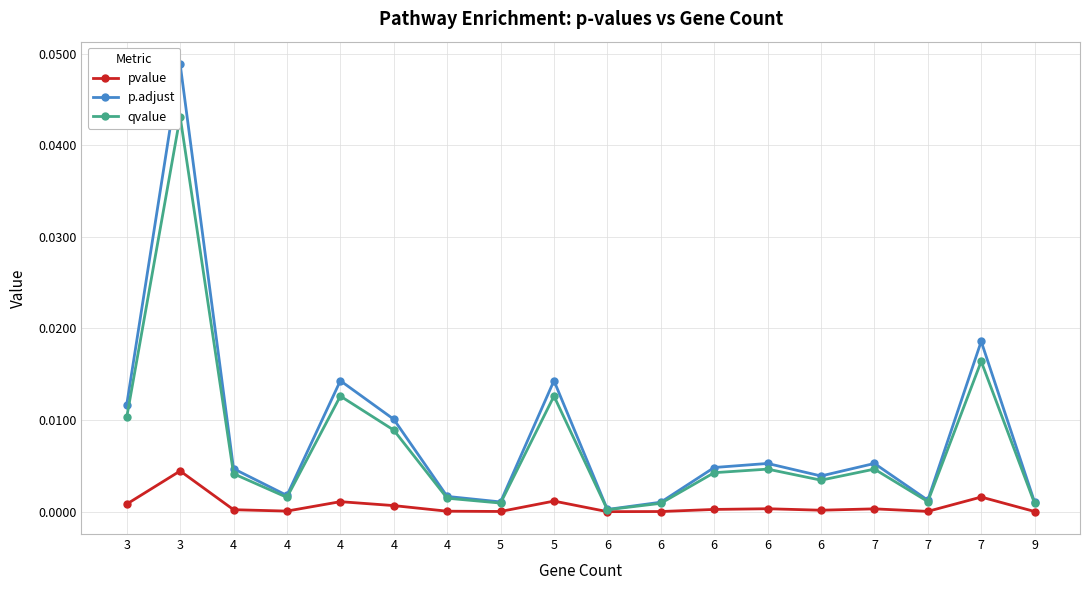

Which category has the highest value in the pvalue series?

3